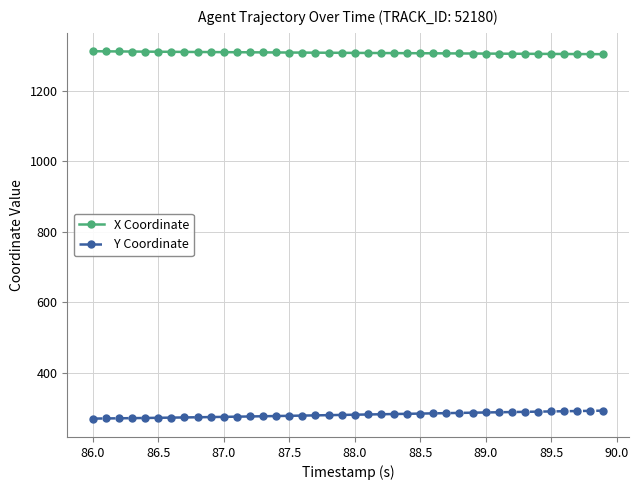

What is the average value of the Y Coordinate series?

280.4